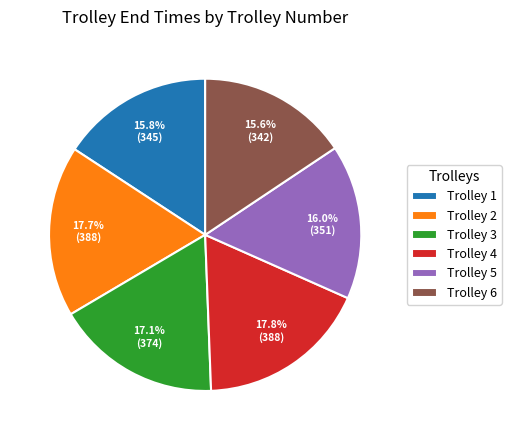

What percentage do Trolley 3 and Trolley 5 together represent?

33.1%